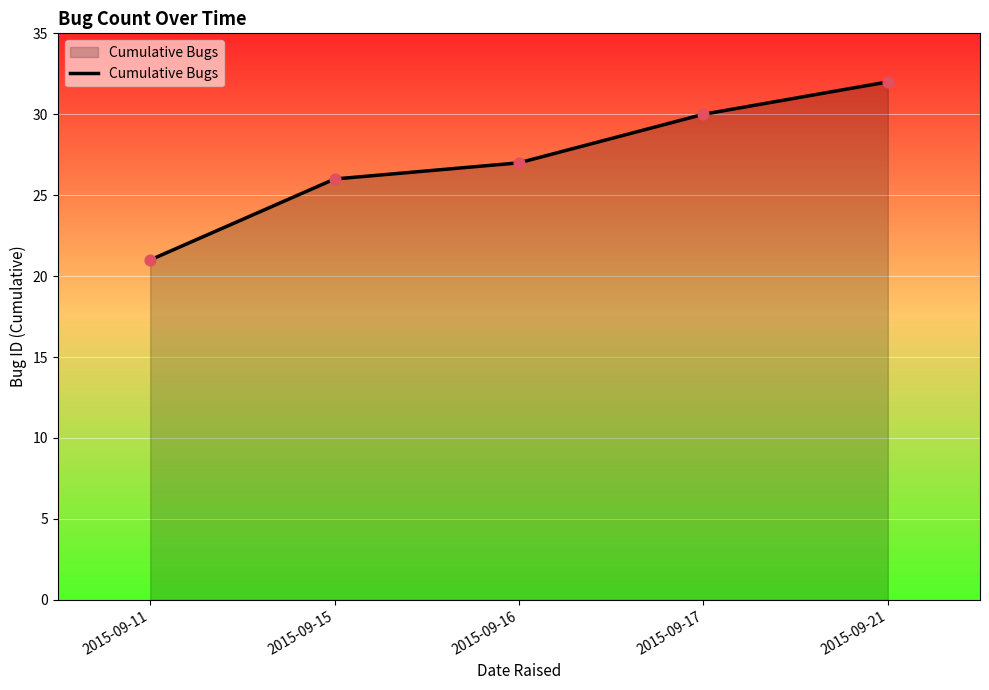

Between 2015-09-11 and 2015-09-17, which is larger?

2015-09-17